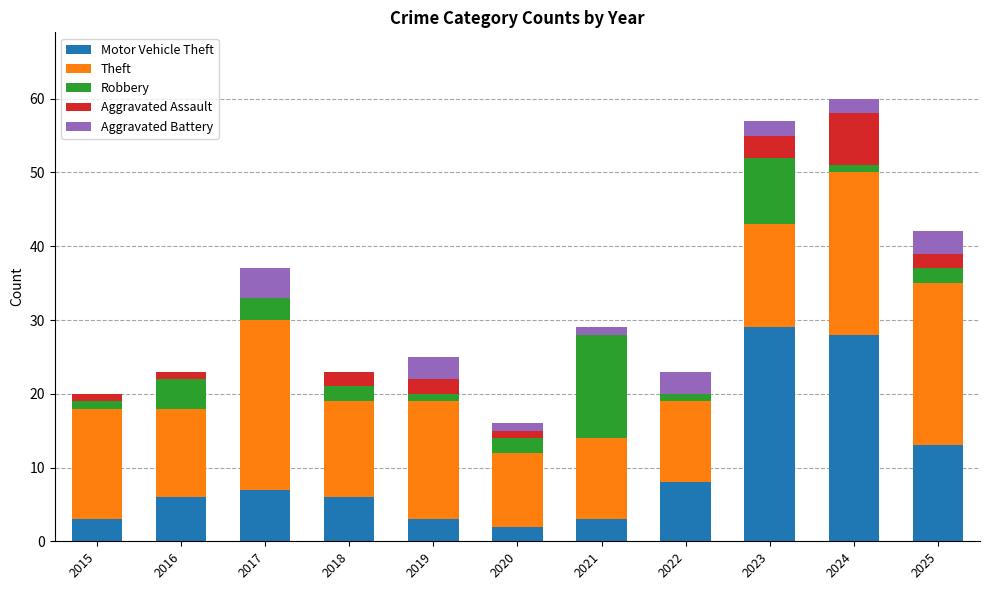

Are the bars grouped side by side (vs. stacked)?

No